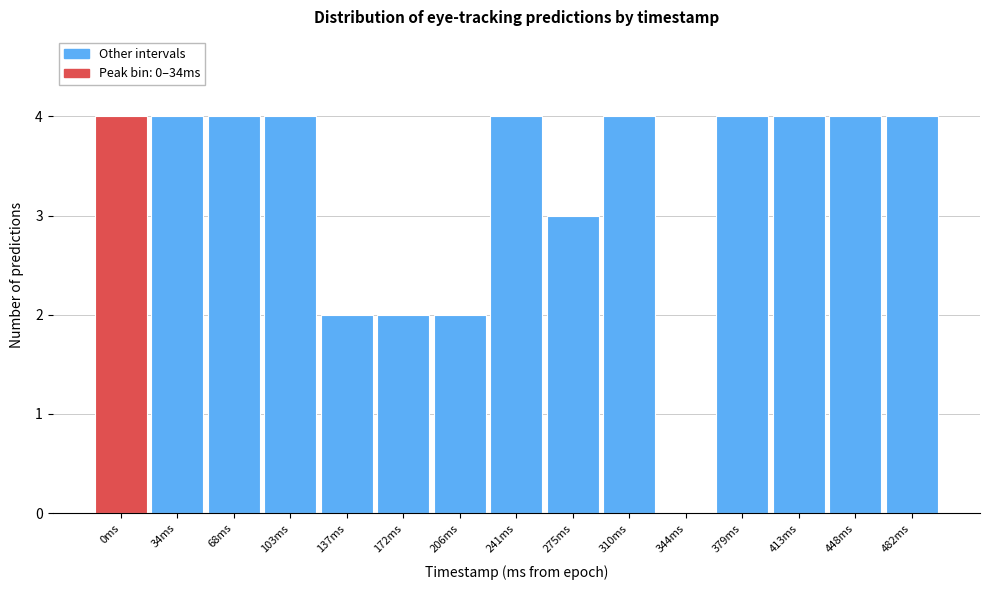

Reading right to left, list all the values displayed in this chart.

482ms=4	448ms=4	413ms=4	379ms=4	344ms=0	310ms=4	275ms=3	241ms=4	206ms=2	172ms=2	137ms=2	103ms=4	68ms=4	34ms=4	0ms=4